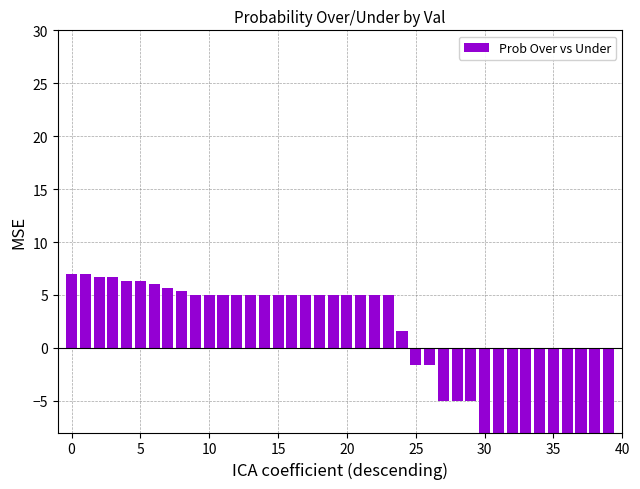

Between 12 and 11, which is larger?

12